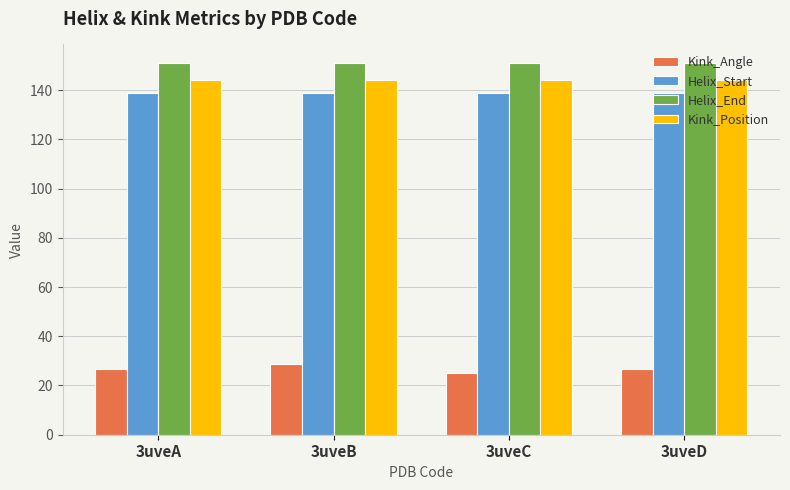

Are the bars horizontal?

No